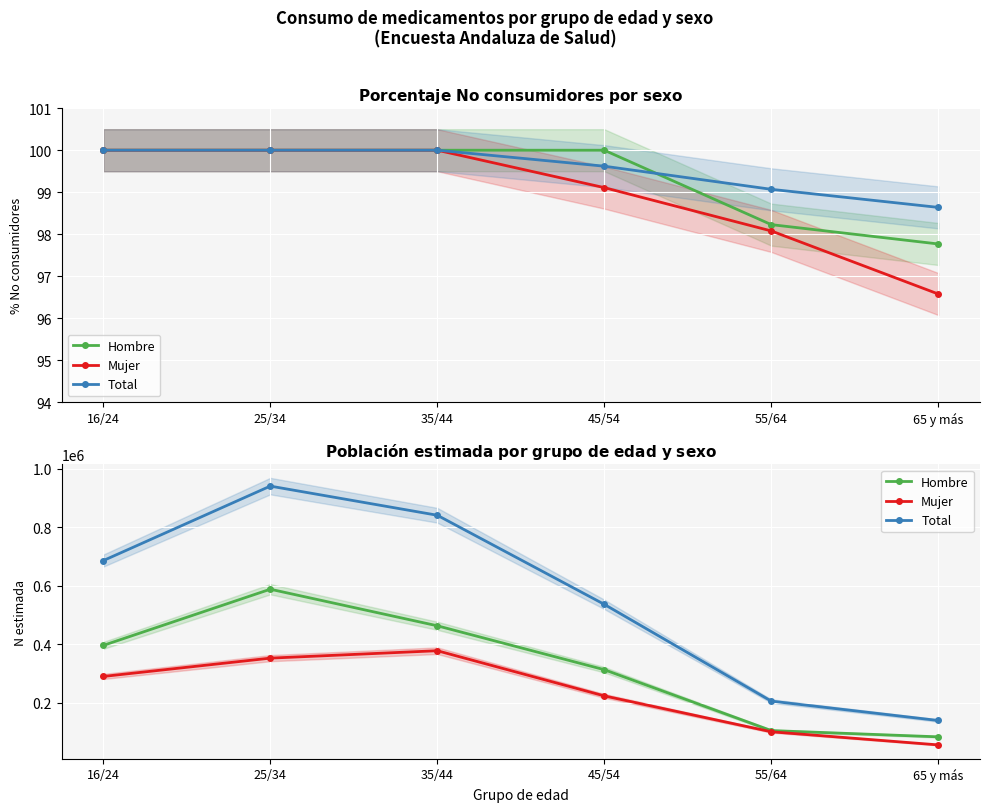

What is the sum of the Total values at 25/34 and 65 y más?

1079460